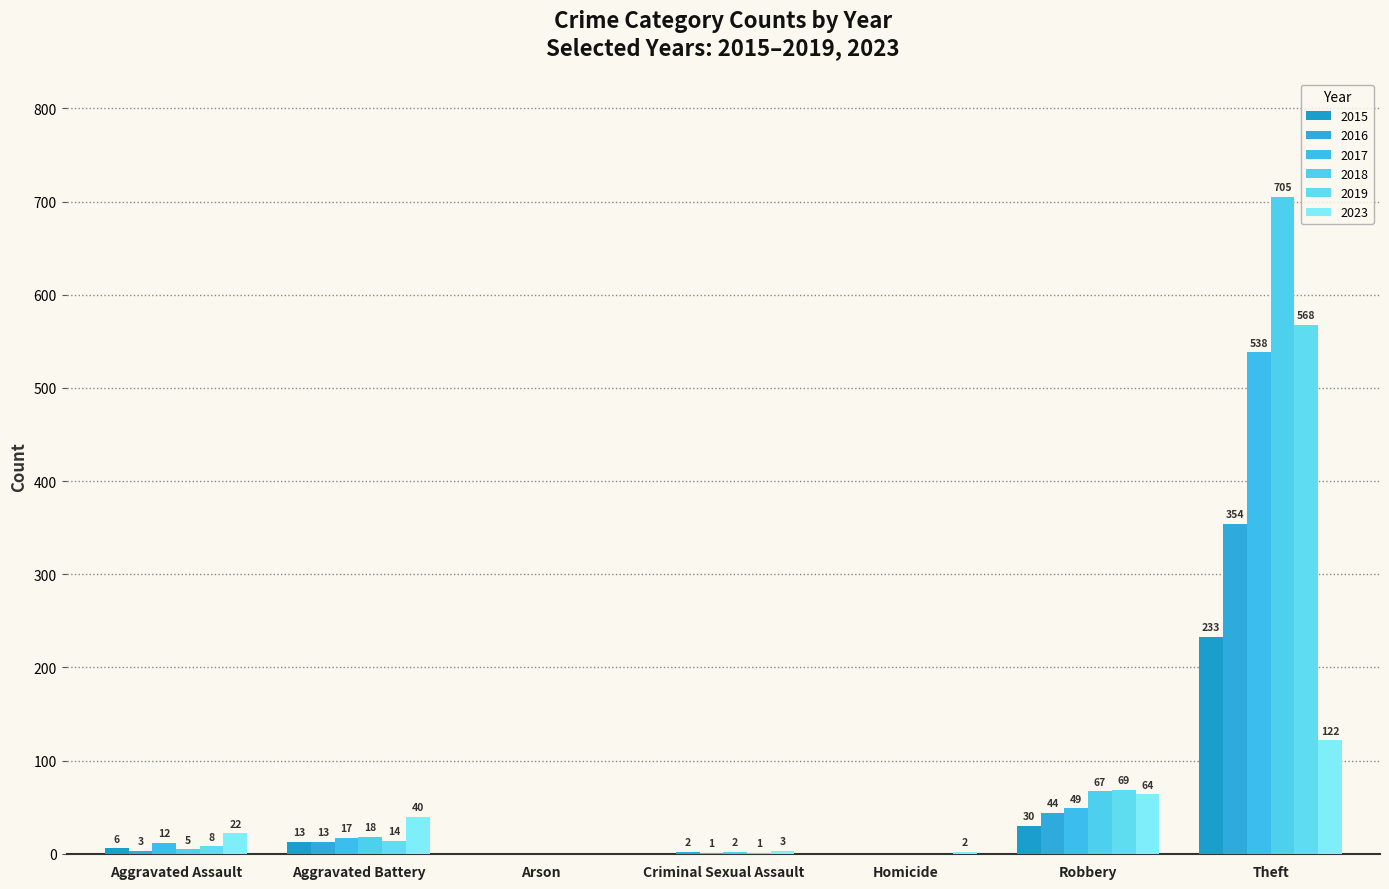

Is it true that 2018 equals 346 at Arson?

False